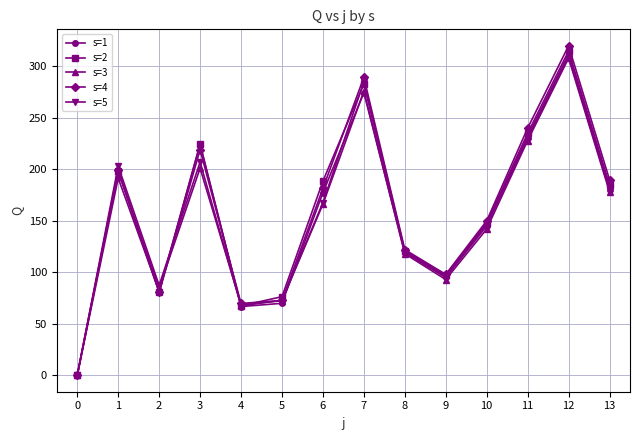

At which label is s=1 closest to 155?

10